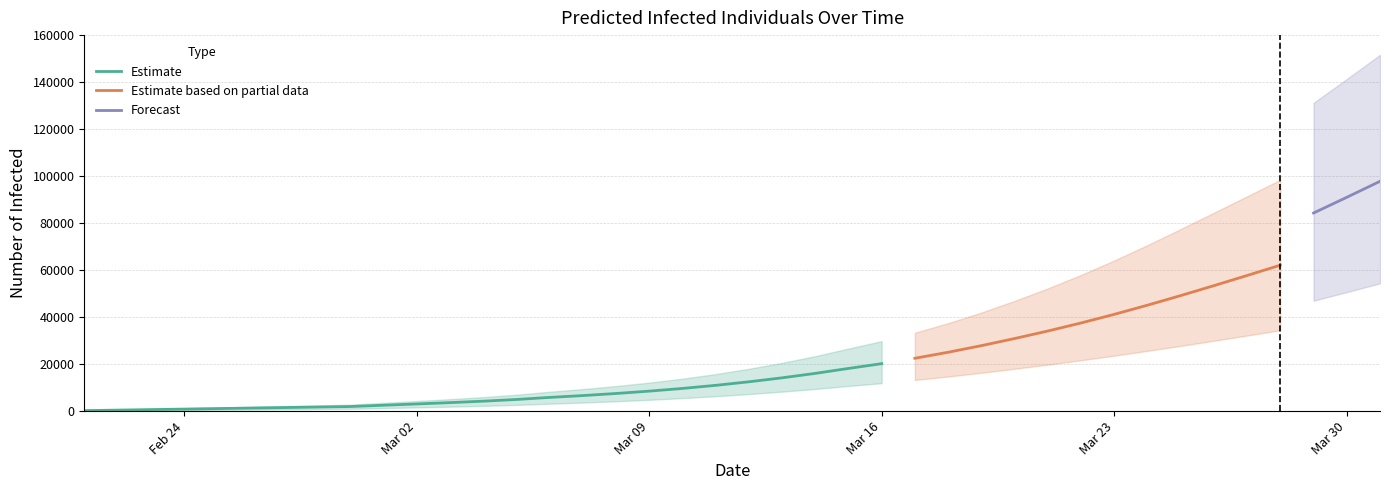

Where does the predicted_current_infected_mean series first go above 12473?

21